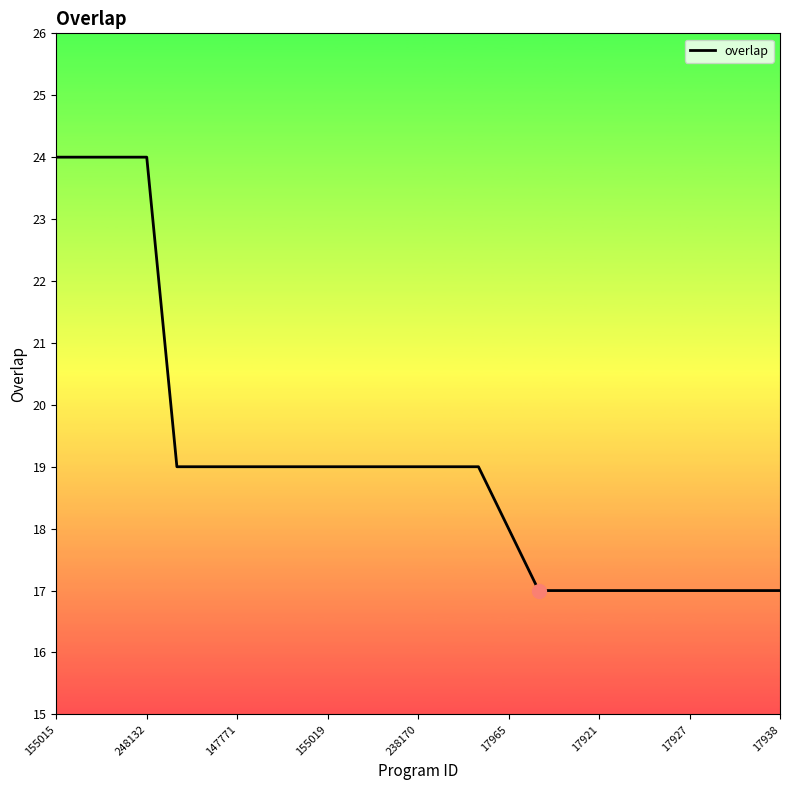

What is the maximum value shown in the chart?

24